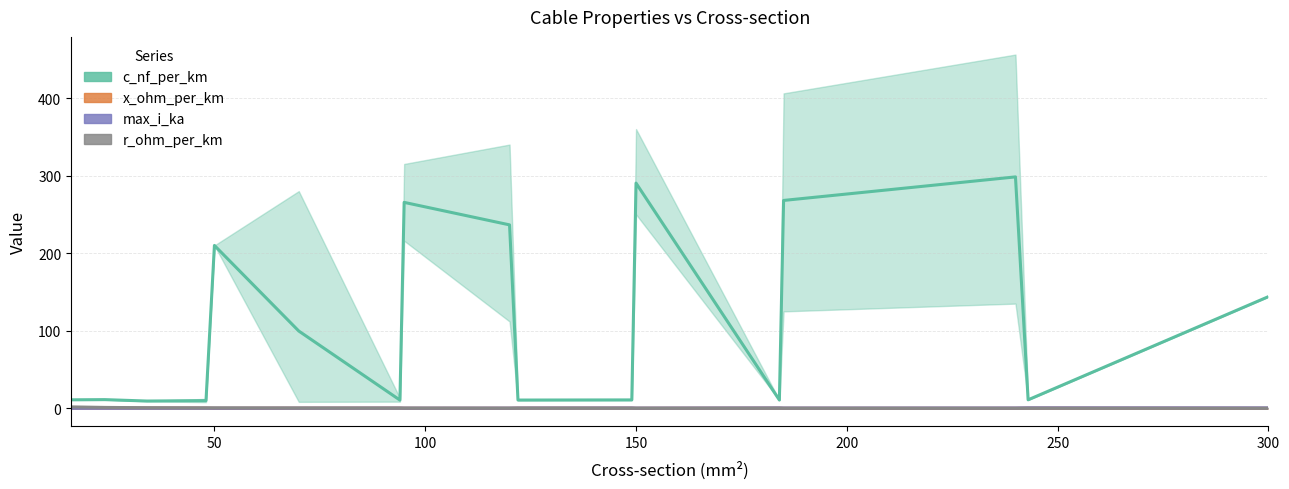

How many interior local valleys does the r_ohm_per_km series have?

5